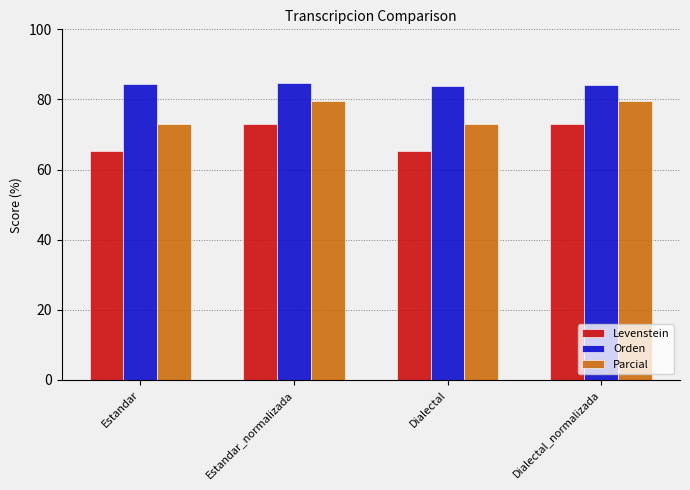

Rank the series at Estandar_normalizada from lowest to highest value.

Levenstein, Parcial, Orden